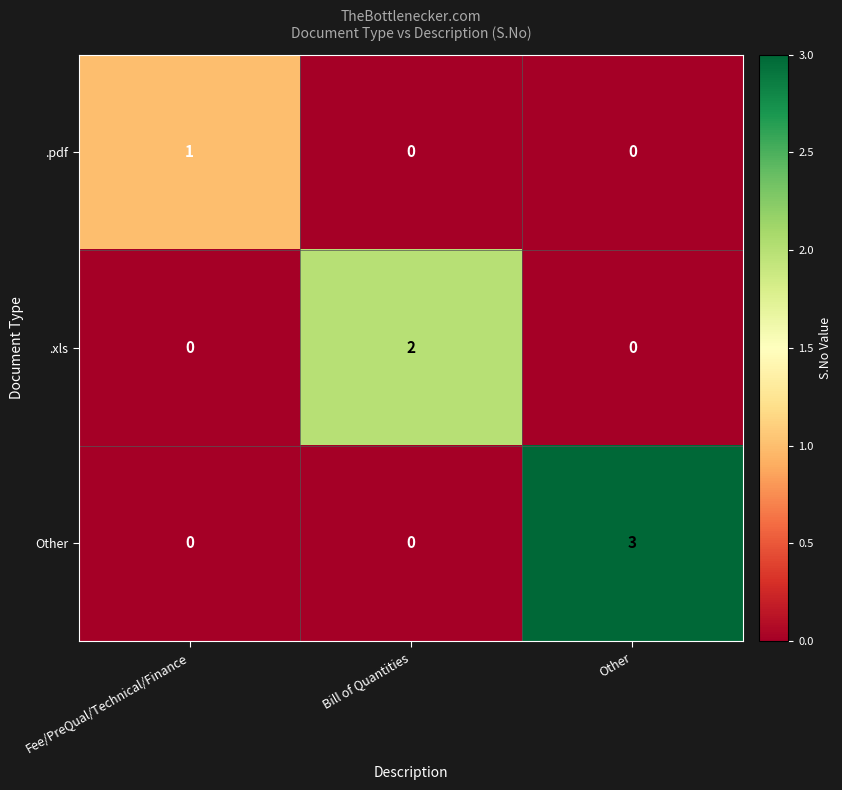

Rank the series by their maximum value, from highest to lowest.

Other, .xls, .pdf